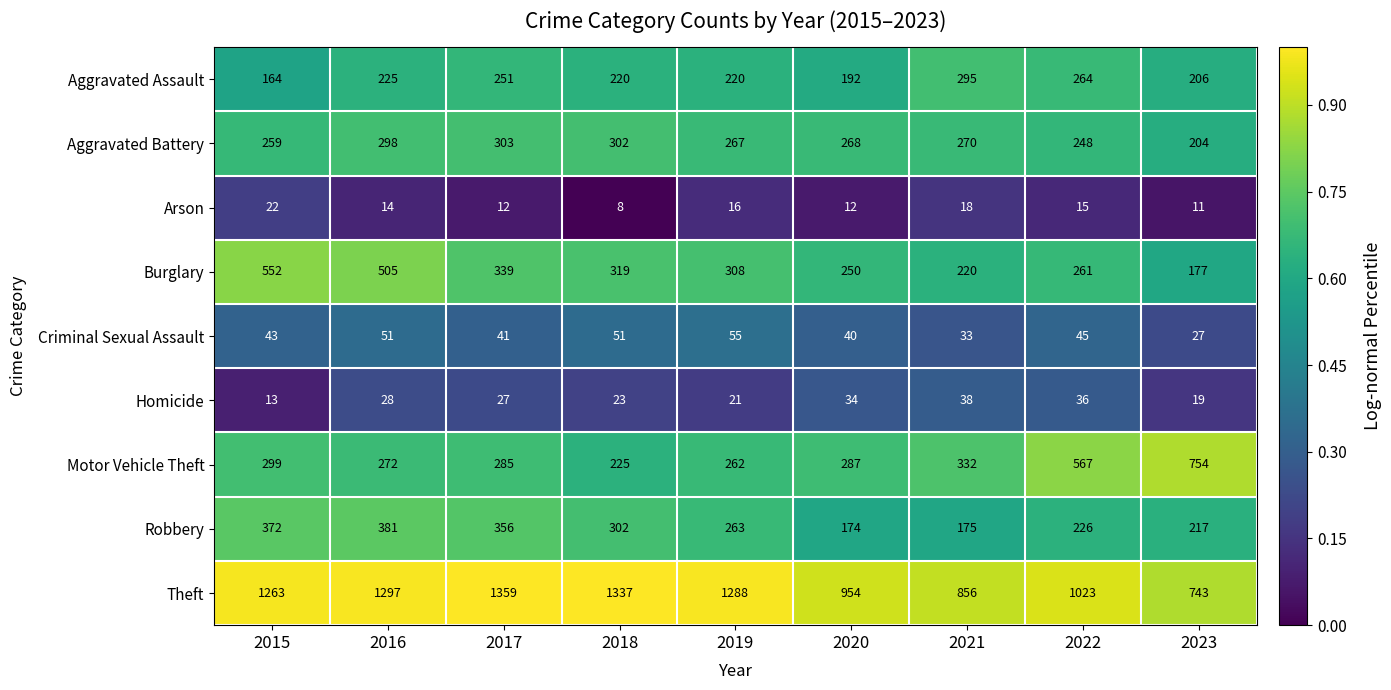

Is it true that Theft equals 500 at 2015?

False